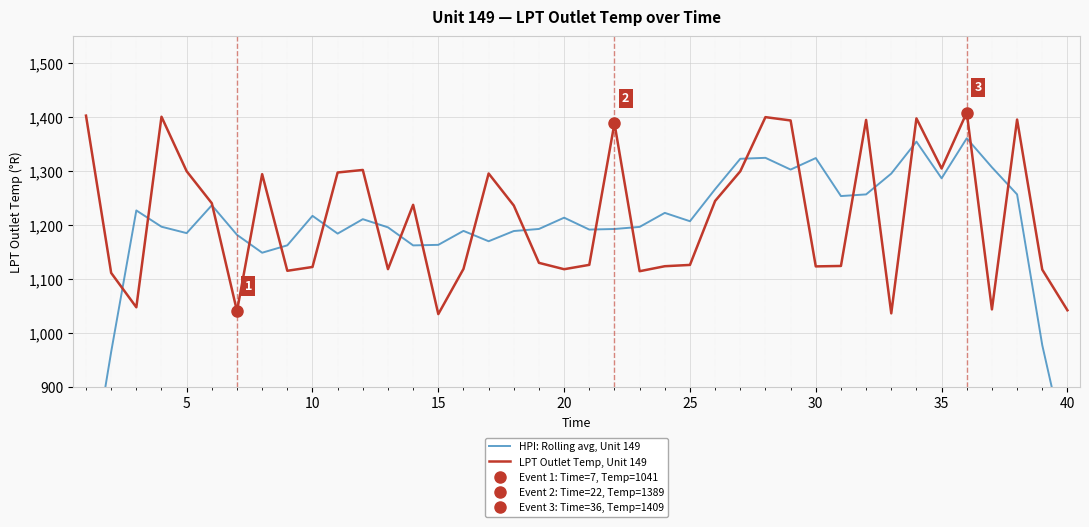

List the series in order of their overall mean, highest first.

LPT Outlet Temp, Unit 149, HPI: Rolling avg, Unit 149